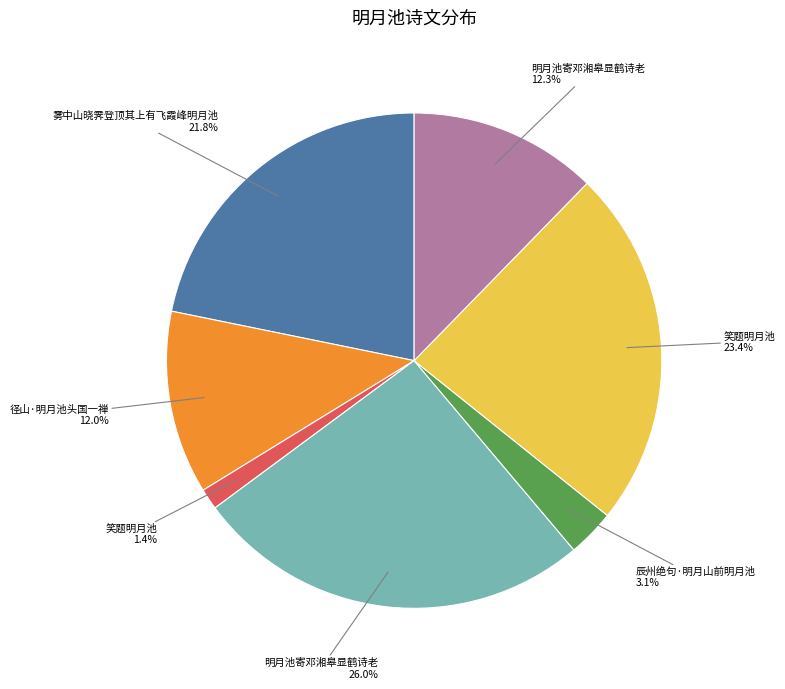

Is there a majority slice in this chart?

No